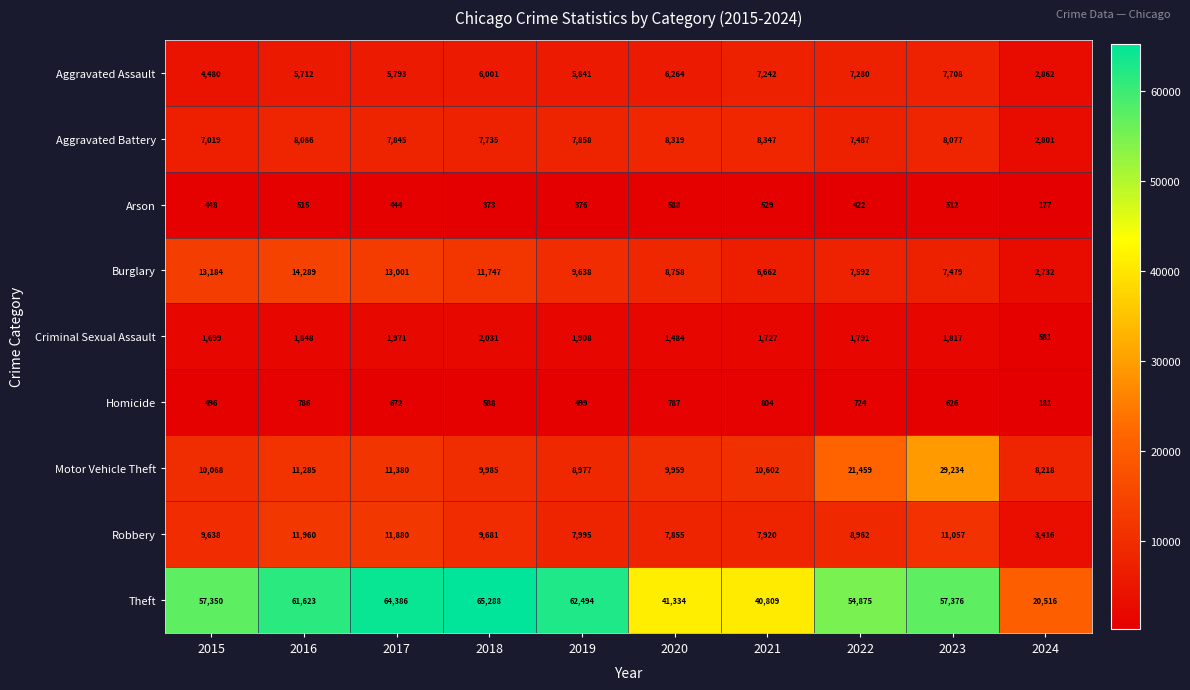

What is the sum of the Motor Vehicle Theft values at 2023 and 2024?

37452